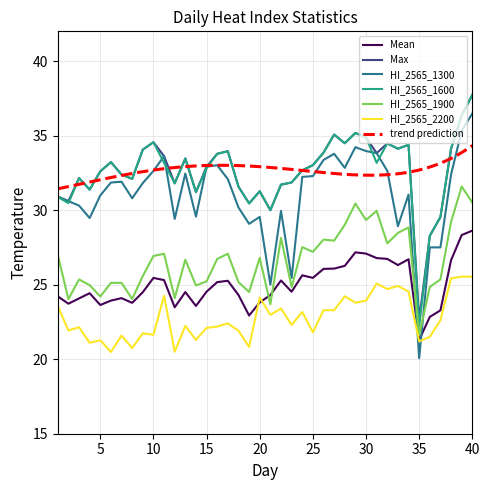

Reading left to right, transcribe all the data shown in this chart.

Mean: 24.2	23.7	24.1	24.4	23.6	23.9	24.1	23.8	24.5	25.5	25.3	23.5	24.5	23.6	24.5	25.2	25.3	24.3	22.9	23.8	24.3	25.3	24.5	25.6	25.5	26.1	26.1	26.3	27.2	27.1	26.8	26.7	26.3	26.7	21.3	22.8	23.3	26.6	28.3	28.6
Max: 30.9	30.6	32.2	31.4	32.6	33.2	32.4	32.1	34.1	34.6	33.6	31.8	33.5	31.2	32.9	33.8	34.0	31.6	30.5	31.3	30.0	31.7	31.9	32.7	33.0	33.9	35.1	34.5	35.2	34.9	33.8	34.5	34.1	34.4	22.6	28.3	29.5	34.1	36.4	37.7
HI_2565_1300: 30.9	30.6	30.3	29.5	31.0	31.9	31.9	30.8	31.8	32.6	33.6	29.4	32.5	29.6	32.9	33.0	32.1	30.2	29.1	29.5	25.0	30.0	25.5	32.2	32.3	33.4	33.8	32.8	34.2	34.0	33.8	32.6	28.9	31.0	20.1	27.5	27.5	32.4	35.3	36.5
HI_2565_1600: 30.9	30.5	32.2	31.4	32.6	33.2	32.4	32.1	34.1	34.6	33.2	31.8	33.5	31.2	32.8	33.8	34.0	31.6	30.5	31.3	30.0	31.7	31.9	32.7	33.0	33.9	35.1	34.5	35.2	34.9	33.2	34.5	34.1	34.4	22.2	28.3	29.5	34.1	36.4	37.7
HI_2565_1900: 27.0	24.0	25.4	25.0	24.2	25.1	25.1	24.0	25.6	26.9	27.1	24.1	26.7	24.9	25.2	26.7	27.1	25.2	24.5	26.8	23.7	28.1	24.8	27.5	27.2	28.0	28.0	29.0	30.4	29.3	30.0	27.8	28.5	28.8	21.6	24.9	25.4	29.2	31.6	30.5
HI_2565_2200: 23.6	21.9	22.1	21.1	21.3	20.5	21.6	20.7	21.7	21.6	24.3	20.5	22.2	21.3	22.1	22.2	22.4	21.9	20.8	24.1	23.0	23.4	22.3	23.2	21.8	23.3	23.3	24.2	23.8	23.9	25.1	24.7	24.9	24.5	21.2	21.5	22.6	25.4	25.5	25.5